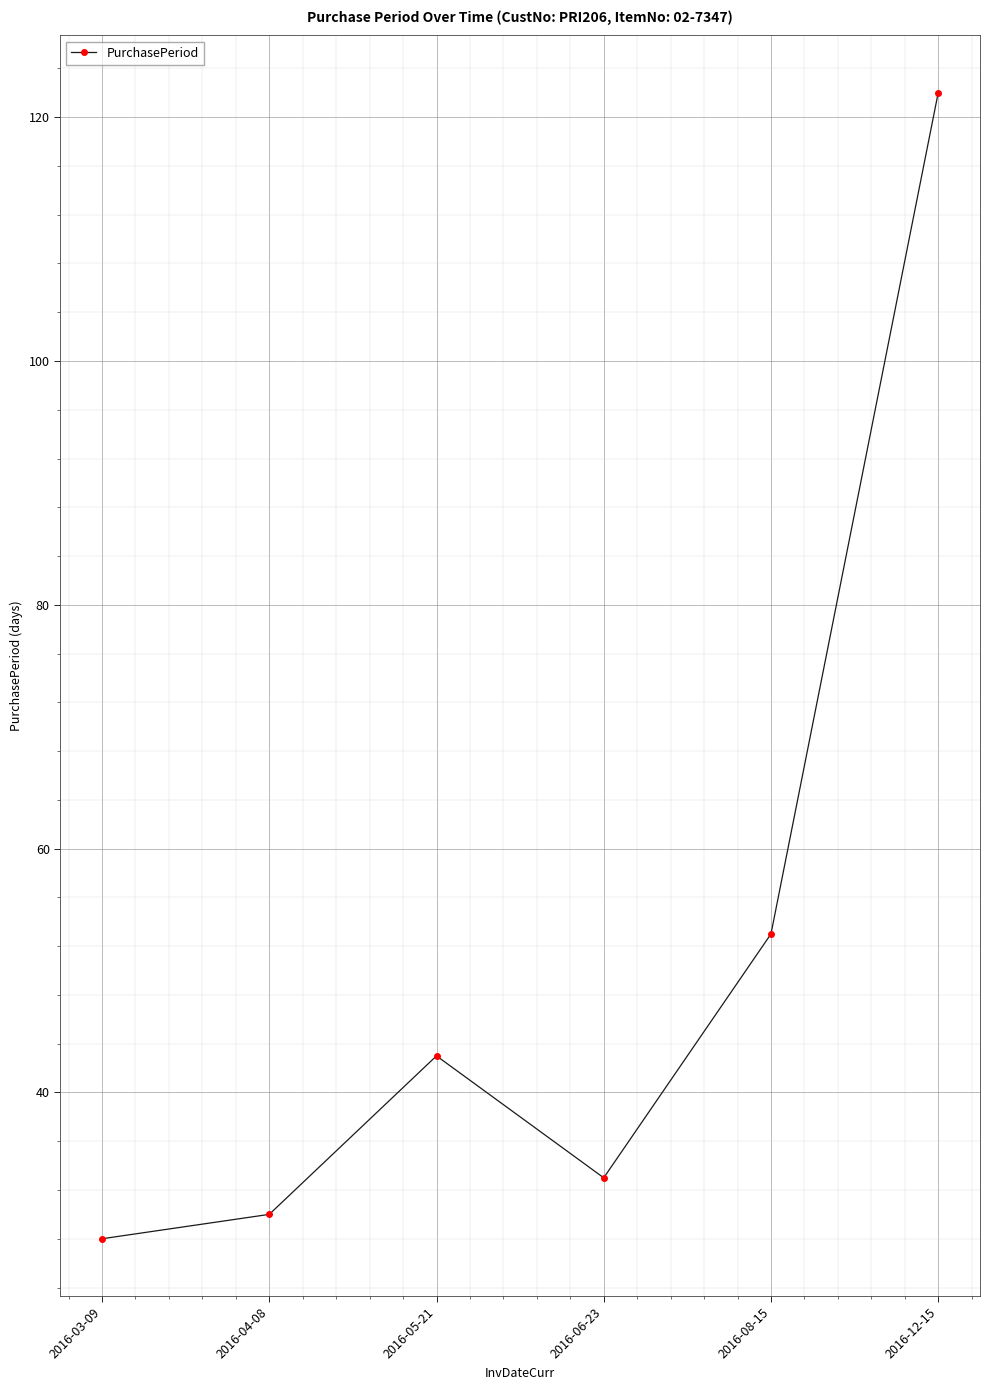

What is the average value?

52